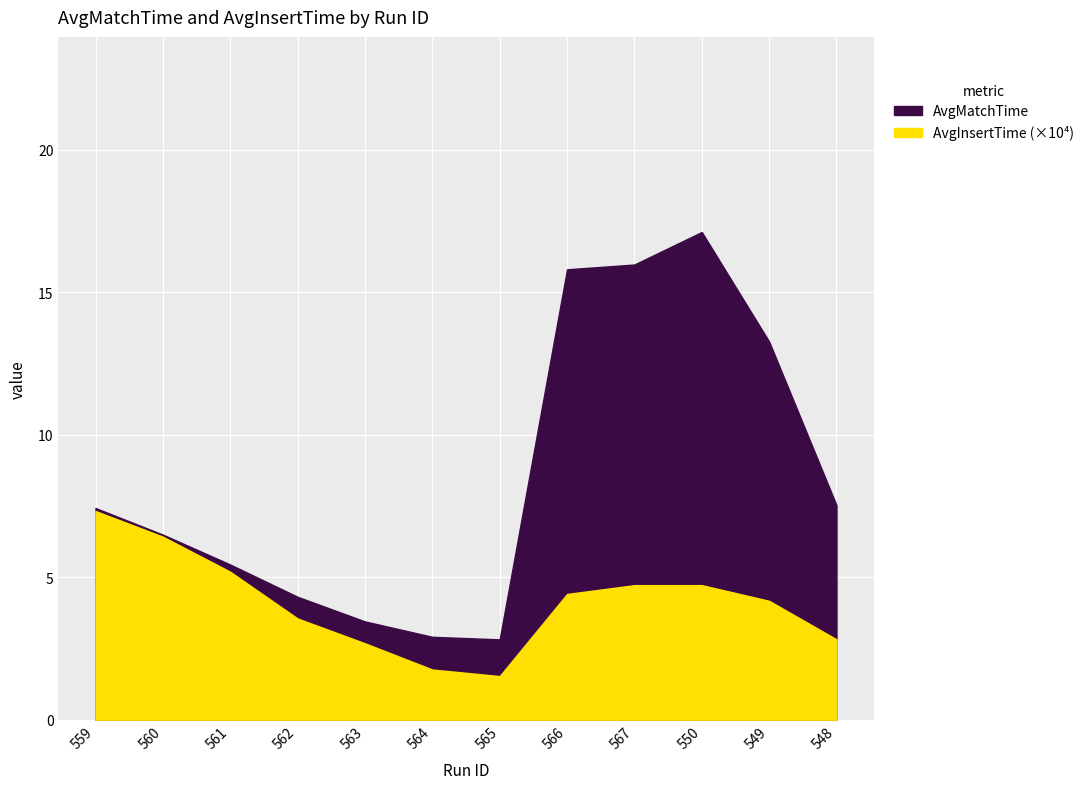

Does the chart display data point markers on the line(s)?

No